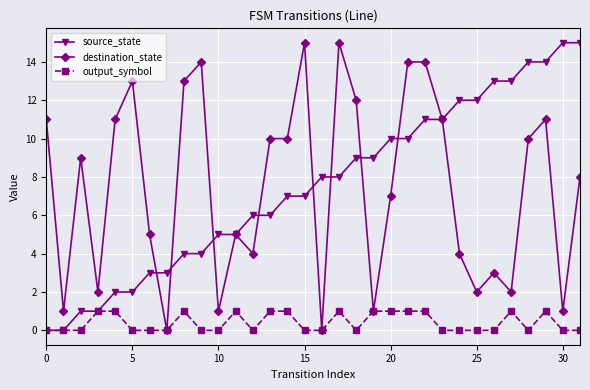

True or false: output_symbol has more than 2 points higher than both neighbors.

True